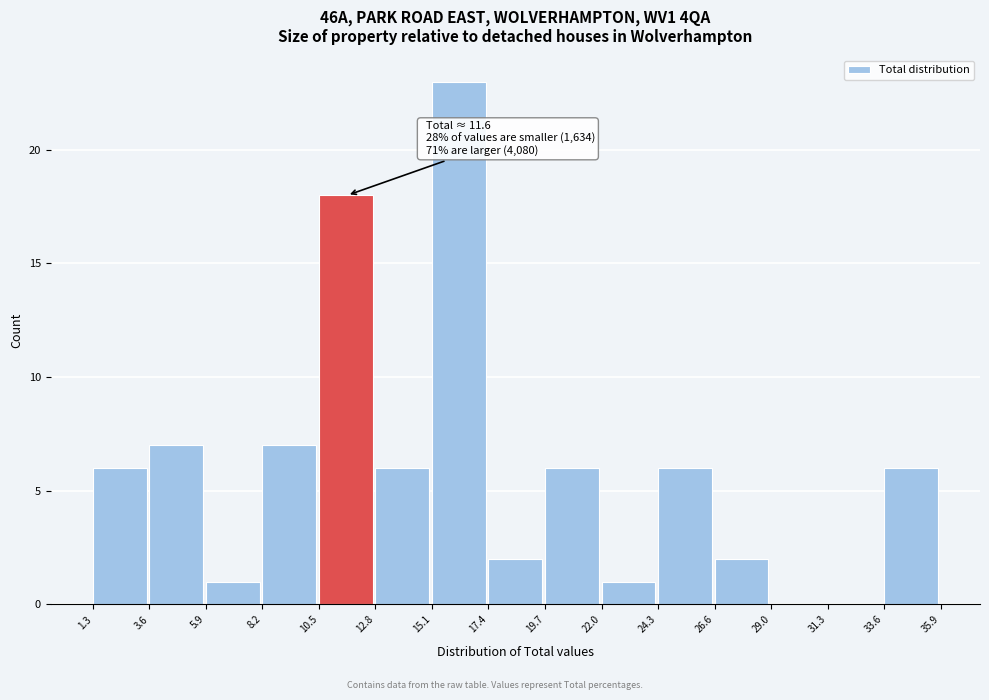

Which range on the x-axis has the tallest bar?

15.1 to 17.4